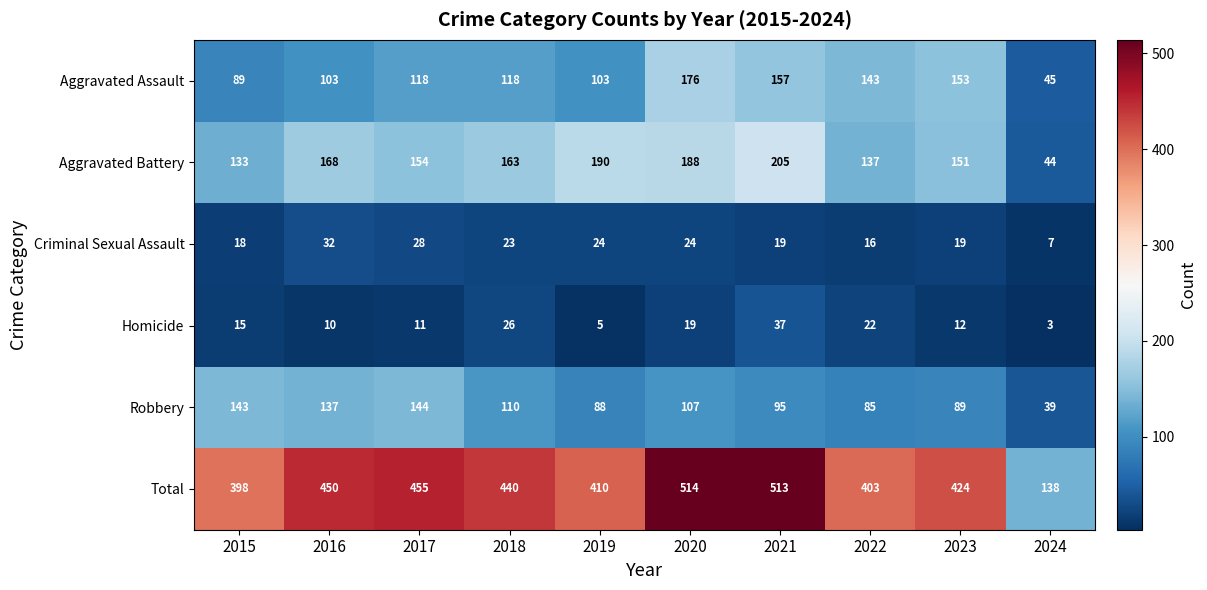

Which series has the largest total across all categories?

Total